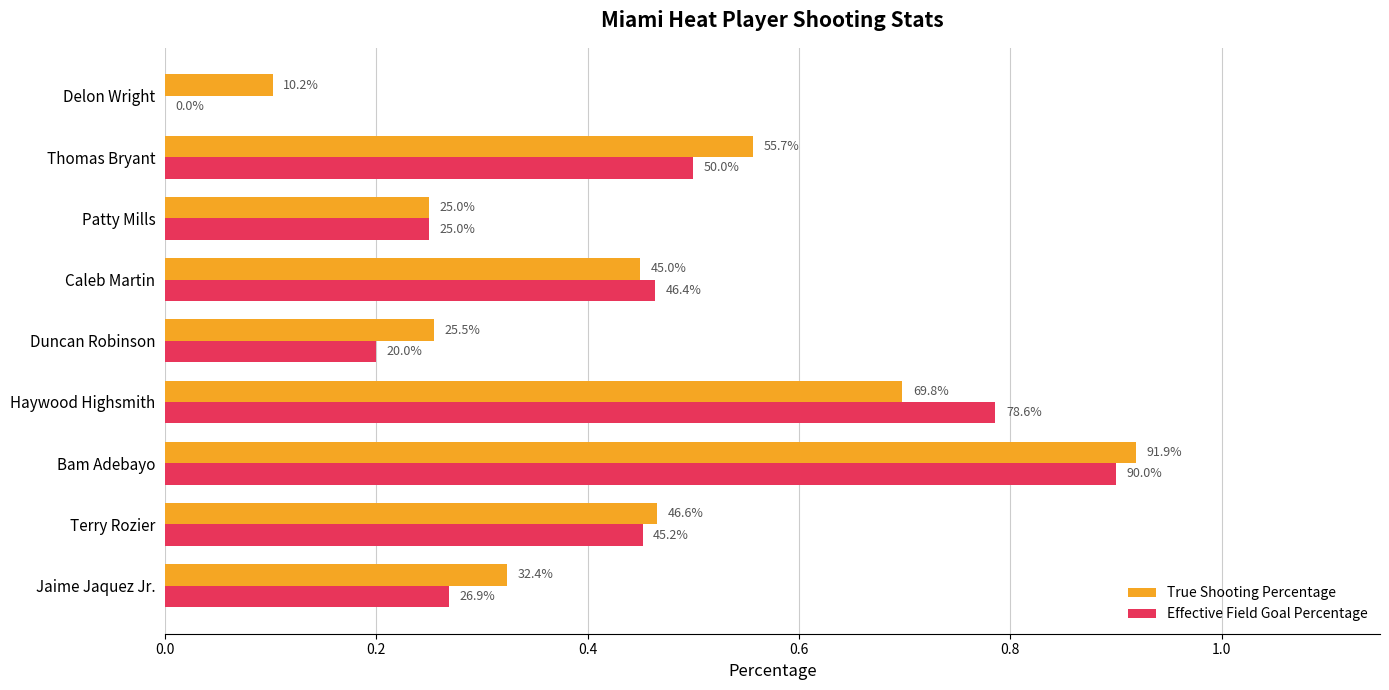

Count the Effective Field Goal Percentage values in the range 0 to 1.

9